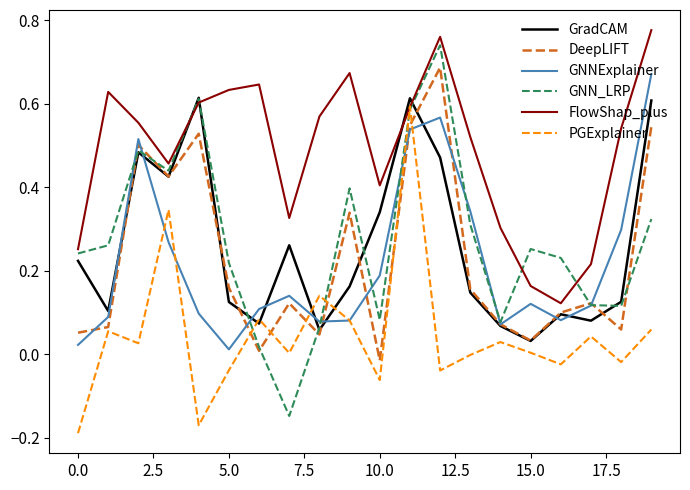

Which series has the largest total across all categories?

FlowShap_plus